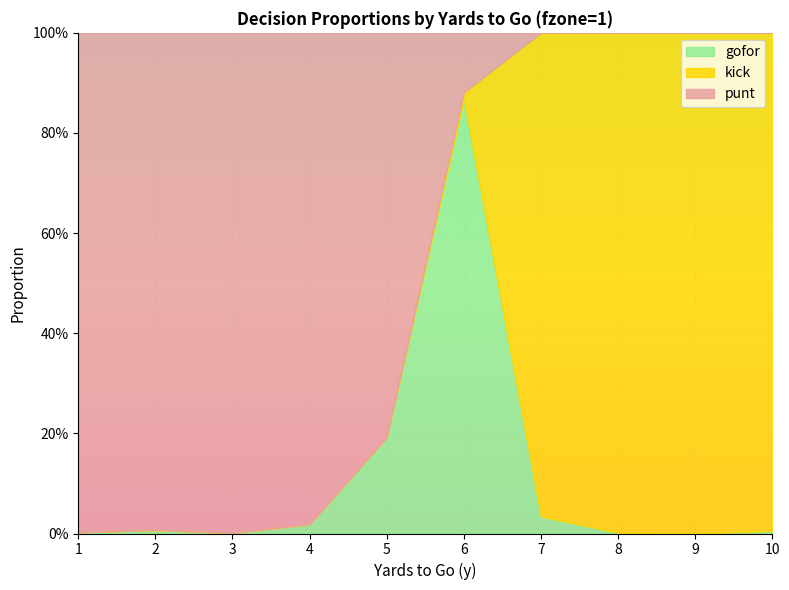

What is the greatest value displayed?

1.0